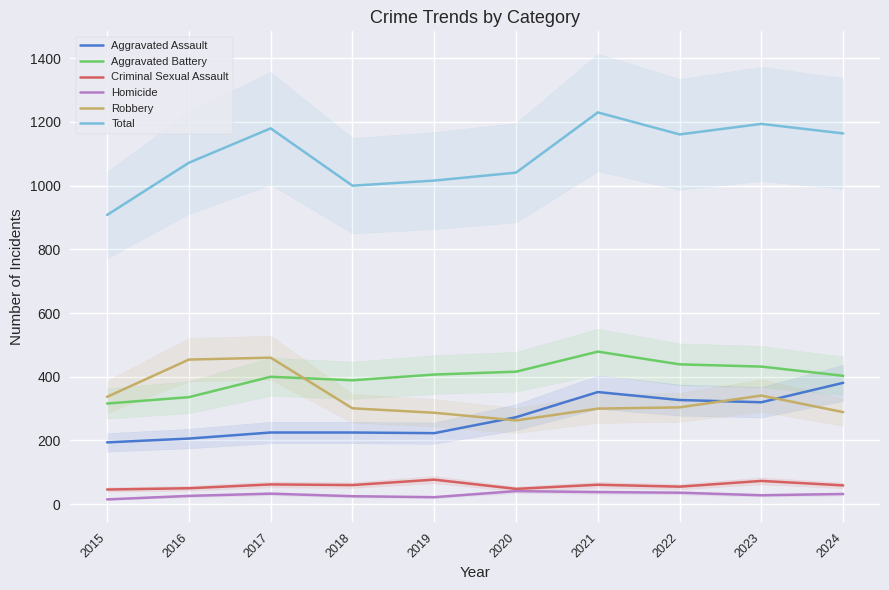

Which series has the largest total across all categories?

Total